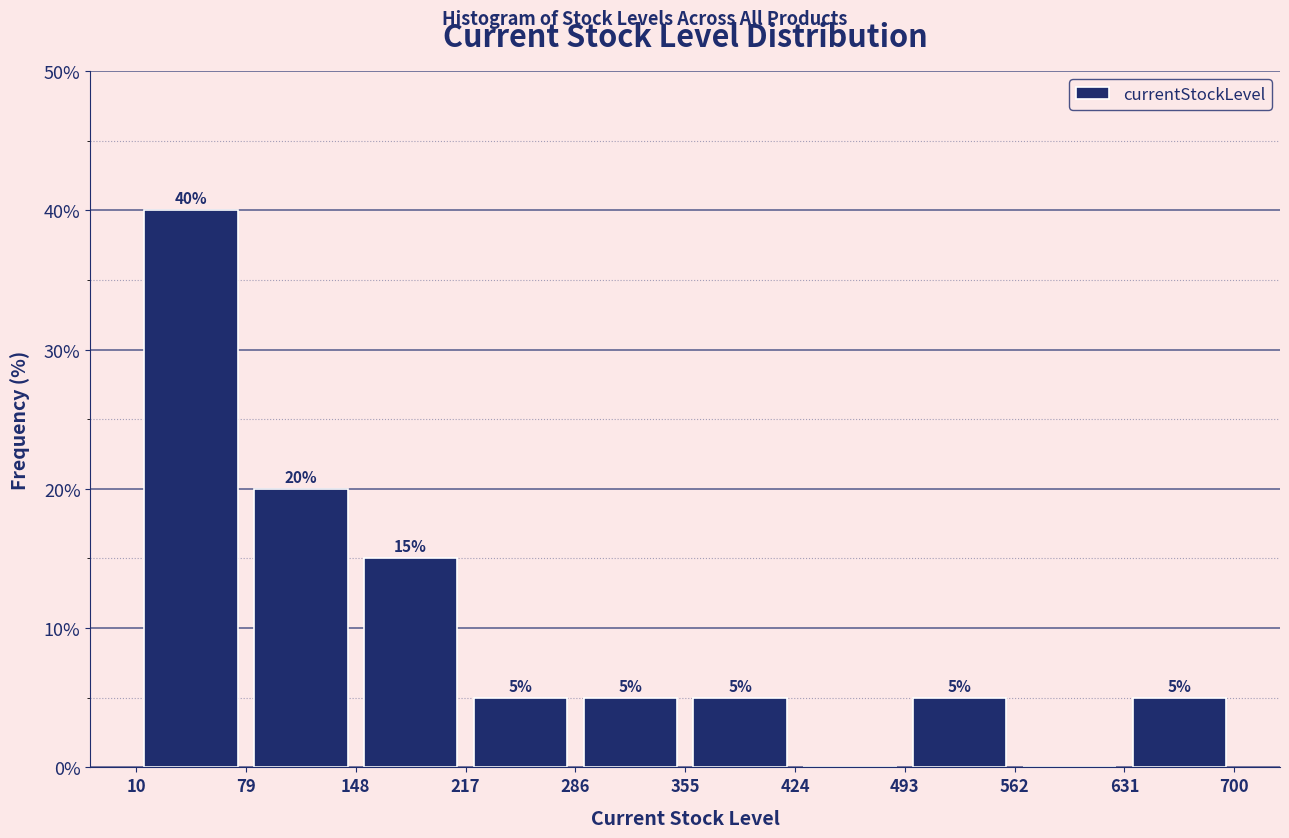

Over which range of the x-axis is the bar tallest?

10 to 79